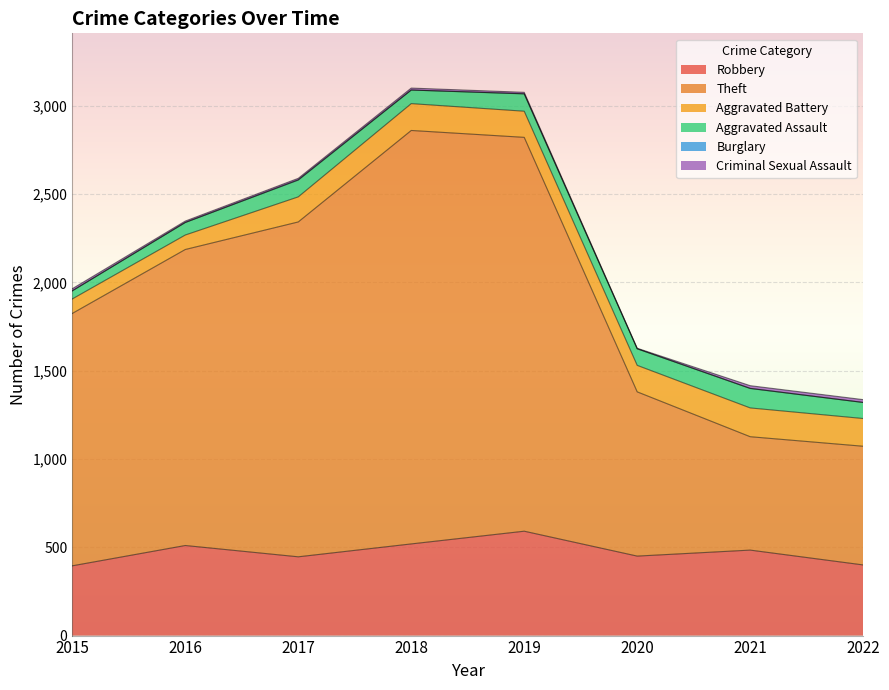

Does the chart display data point markers on the line(s)?

No